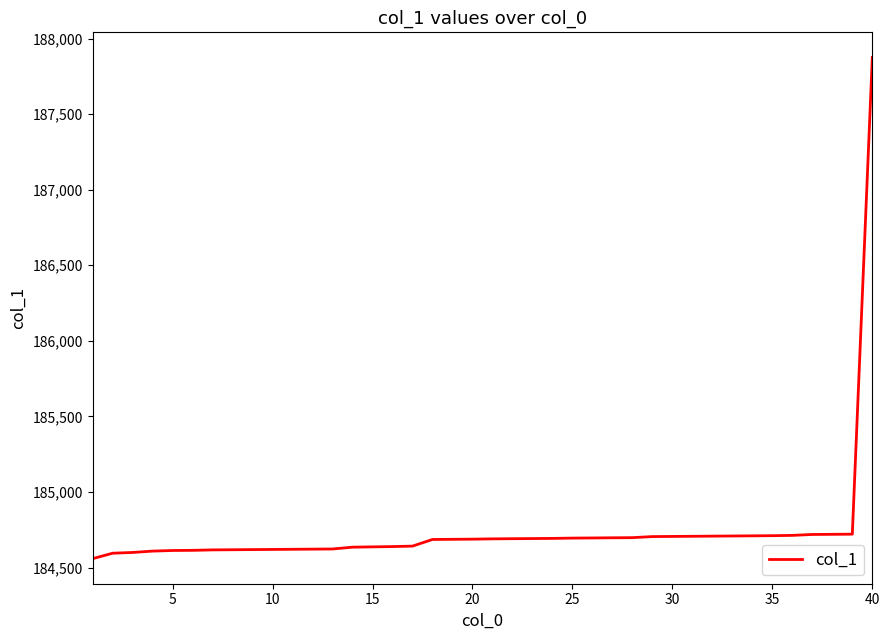

What is the greatest value displayed?

187875